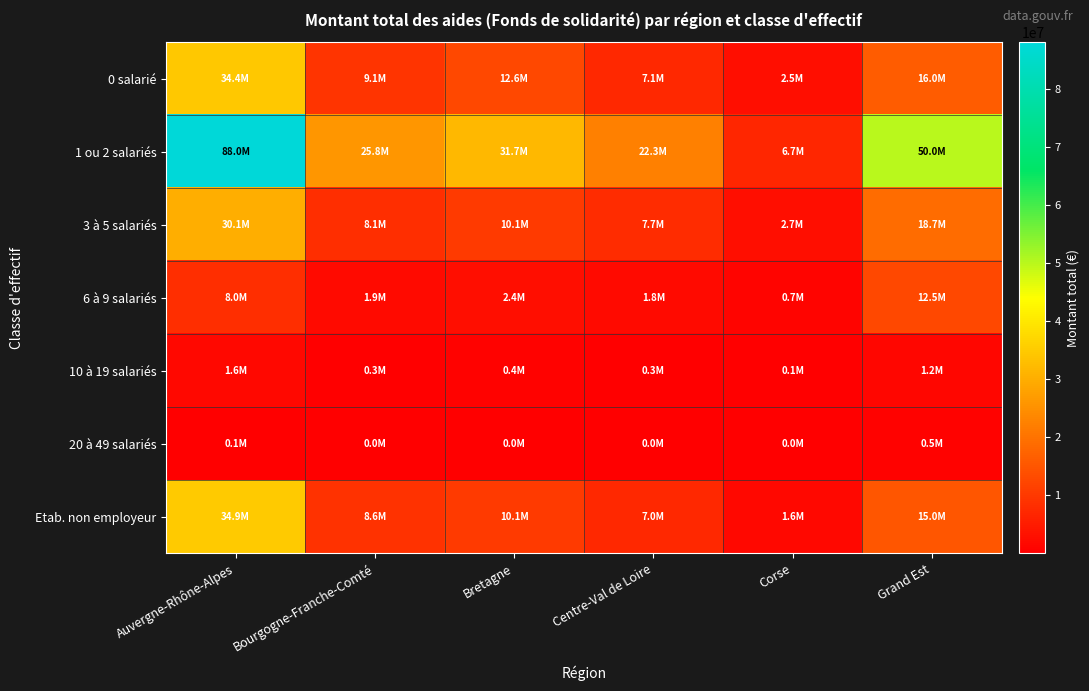

Between Centre-Val de Loire and Grand Est, which is larger?

Grand Est